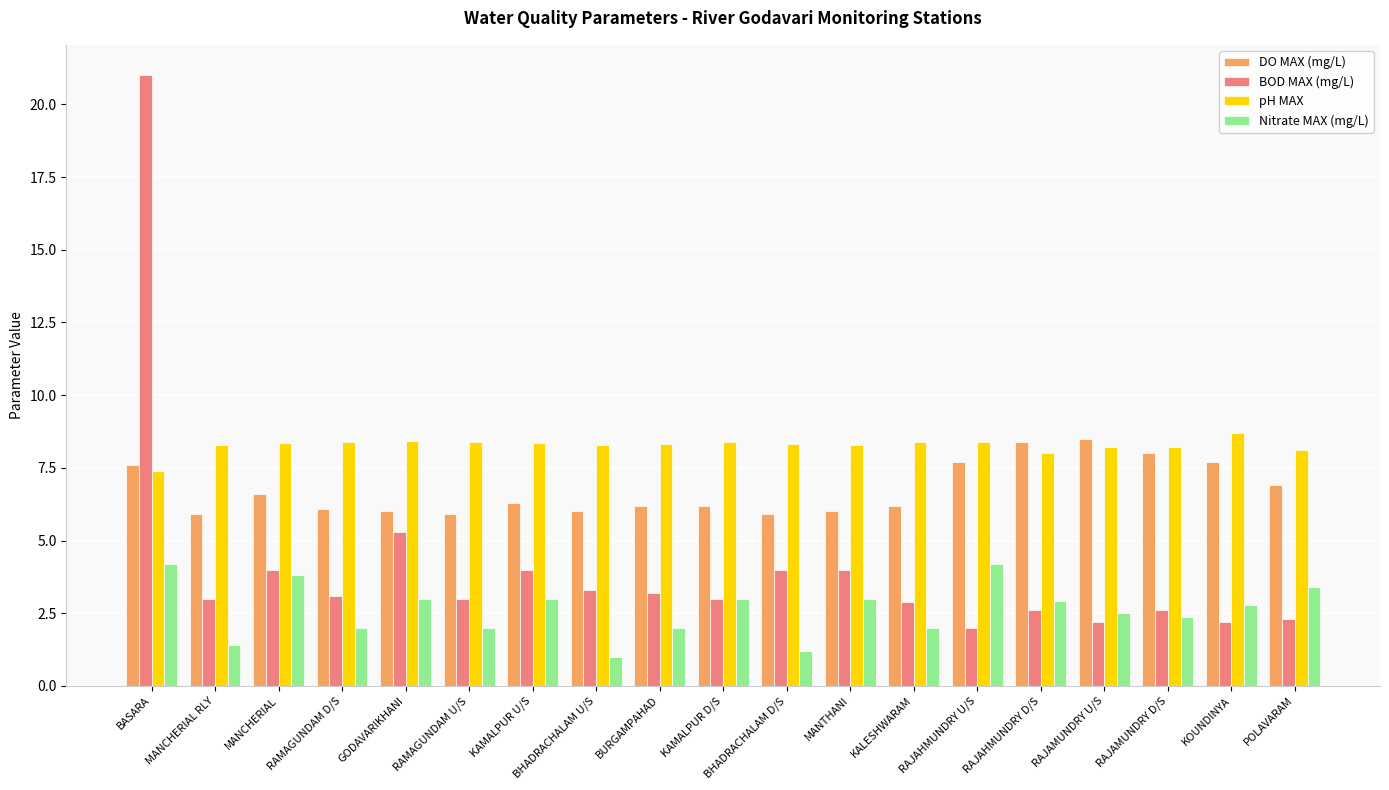

Which series has the largest range (max minus min)?

BOD MAX (mg/L)